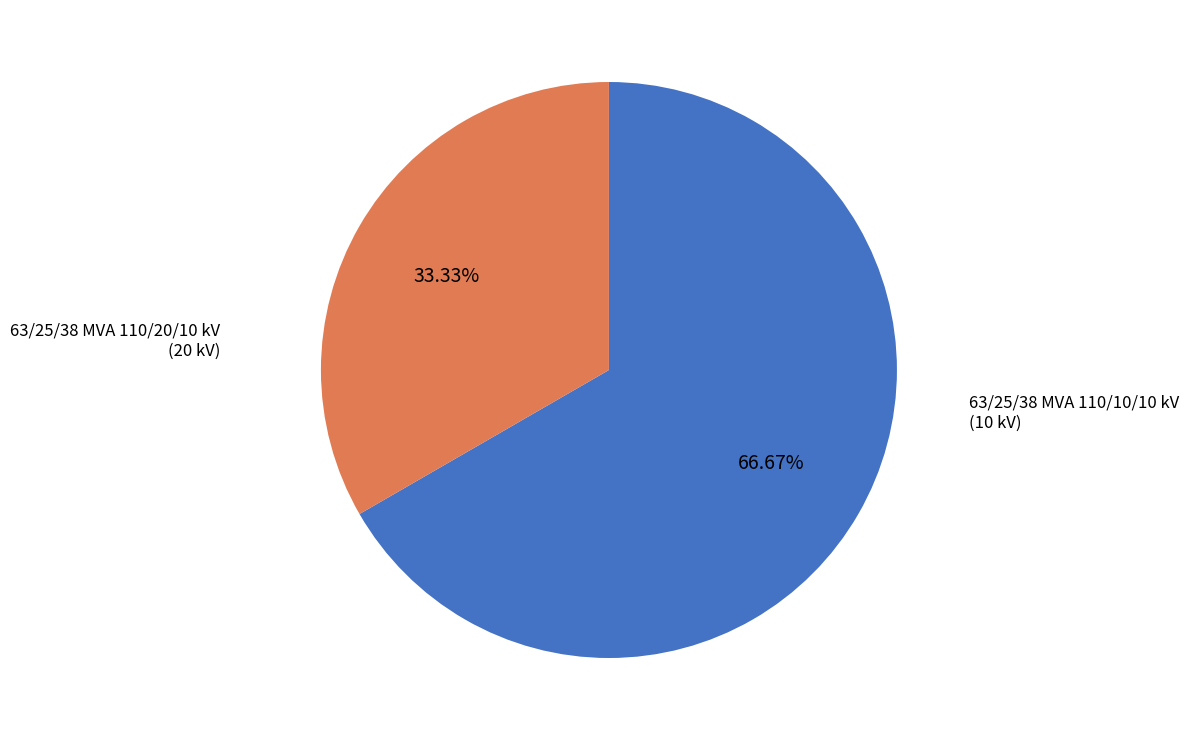

Is there any slice that represents more than half of the pie?

Yes